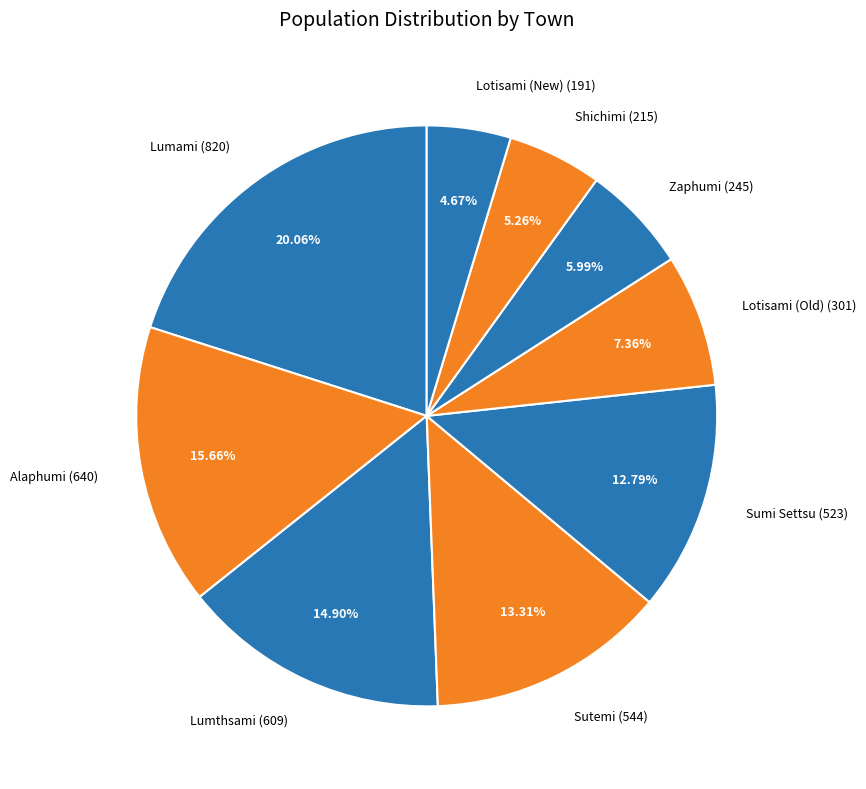

The Shichimi slice represents 1% of the pie. True or false?

False